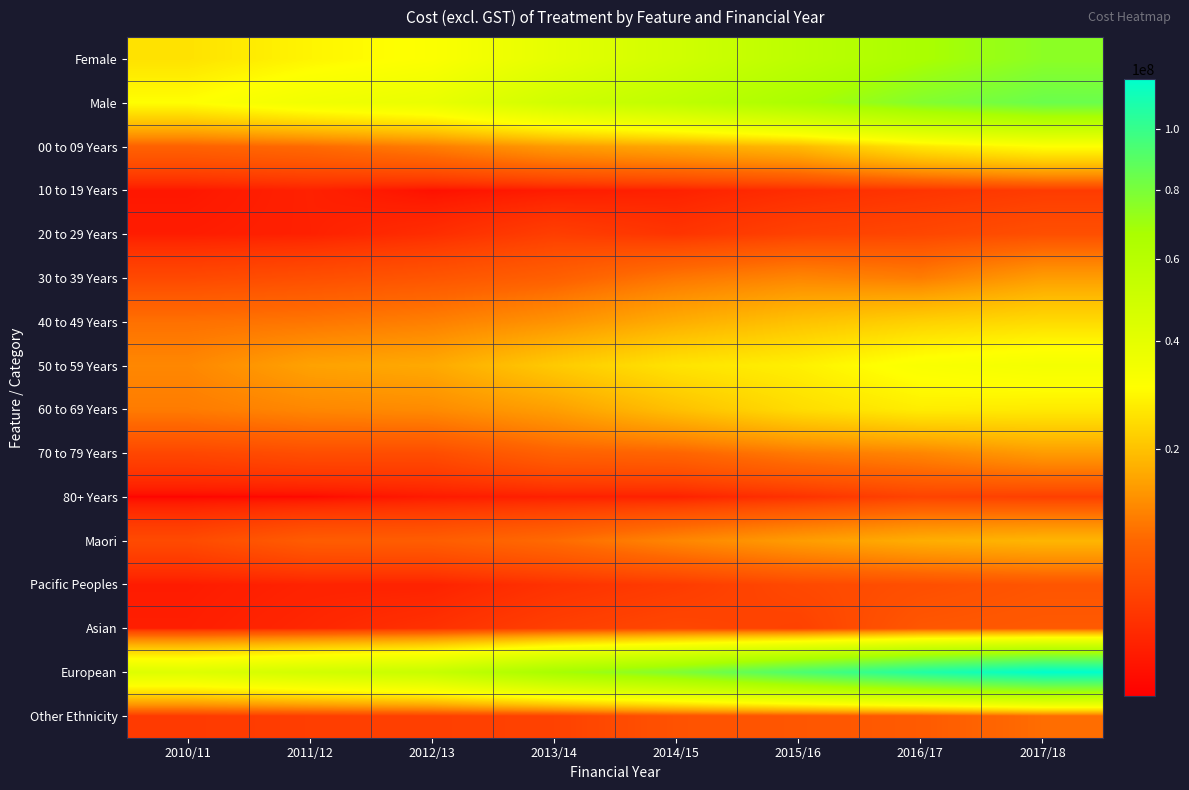

Reading left to right, extract all data points from this chart.

Female: 2010/11=25353767	2011/12=28693983	2012/13=31379004	2013/14=39752725	2014/15=48566402	2015/16=57675498	2016/17=66431815	2017/18=74895467
Male: 2010/11=30470134	2011/12=35366345	2012/13=38347025	2013/14=48737158	2014/15=56515129	2015/16=66470113	2016/17=77381681	2017/18=84366393
00 to 09 Years: 2010/11=8051112	2011/12=9112284	2012/13=11104585	2013/14=14637124	2014/15=16390534	2015/16=18895723	2016/17=26135448	2017/18=30650250
10 to 19 Years: 2010/11=1725567	2011/12=2131326	2012/13=1533389	2013/14=1879851	2014/15=2117220	2015/16=2759887	2016/17=3292381	2017/18=3844161
20 to 29 Years: 2010/11=1918701	2011/12=2110308	2012/13=2778078	2013/14=4075239	2014/15=3266714	2015/16=4372421	2016/17=4854045	2017/18=5735478
30 to 39 Years: 2010/11=5077405	2011/12=5729062	2012/13=6477487	2013/14=7741667	2014/15=10322747	2015/16=12031105	2016/17=10975950	2017/18=14888356
40 to 49 Years: 2010/11=9712095	2011/12=10235310	2012/13=11286588	2013/14=13565124	2014/15=17002480	2015/16=20059339	2016/17=22433276	2017/18=24109334
50 to 59 Years: 2010/11=12215196	2011/12=15562448	2012/13=16537914	2013/14=21383825	2014/15=25627167	2015/16=27825833	2016/17=32270661	2017/18=34393699
60 to 69 Years: 2010/11=10902304	2011/12=12210664	2012/13=12645493	2013/14=15154471	2014/15=19841691	2015/16=24392310	2016/17=27353649	2017/18=26782210
70 to 79 Years: 2010/11=4860555	2011/12=5600445	2012/13=5486891	2013/14=7988168	2014/15=8418614	2015/16=10732549	2016/17=11980076	2017/18=14715175
80+ Years: 2010/11=1330270	2011/12=1367627	2012/13=1825505	2013/14=2054339	2014/15=2090371	2015/16=3072169	2016/17=4516866	2017/18=4143197
Maori: 2010/11=5245824	2011/12=7350684	2012/13=7474561	2013/14=9134602	2014/15=12063332	2015/16=14833965	2016/17=17162519	2017/18=18293587
Pacific Peoples: 2010/11=1890139	2011/12=2198395	2012/13=2173083	2013/14=3098993	2014/15=3819204	2015/16=5092061	2016/17=5729377	2017/18=6436265
Asian: 2010/11=1999946	2011/12=2409614	2012/13=3036438	2013/14=4171934	2014/15=4884487	2015/16=4371040	2016/17=6624285	2017/18=6994424
European: 2010/11=42967526	2011/12=48046014	2012/13=52814409	2013/14=67689903	2014/15=78206940	2015/16=93263153	2016/17=107156315	2017/18=118175980
Other Ethnicity: 2010/11=3720465	2011/12=4055621	2012/13=4227538	2013/14=4394451	2014/15=6107568	2015/16=6585392	2016/17=7141000	2017/18=9361605